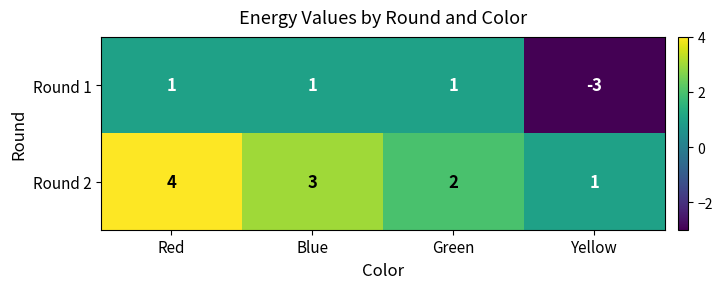

Count the Round 2 values in the range 2 to 4.

3